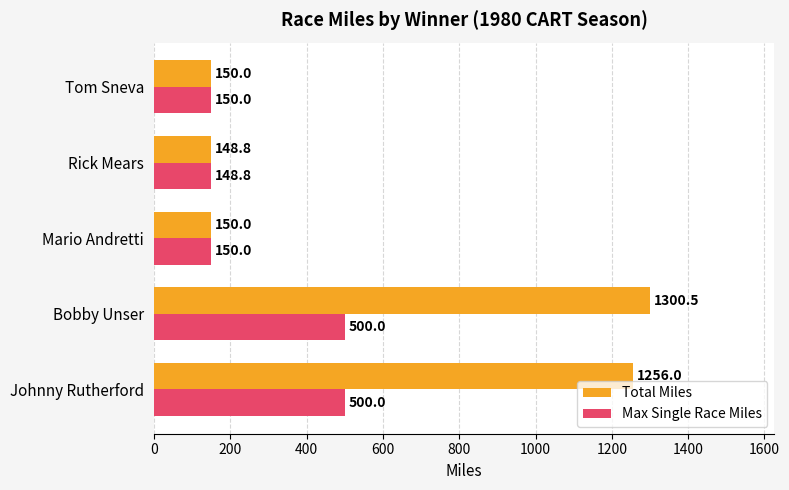

The value of Total Miles at Johnny Rutherford is 1256.0. True or false?

True